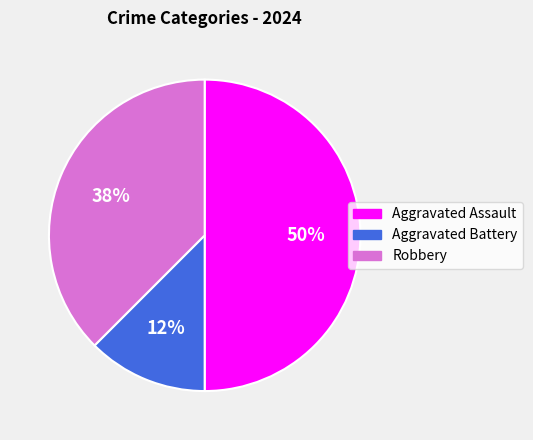

True or false: Robbery accounts for 27% of the total.

False